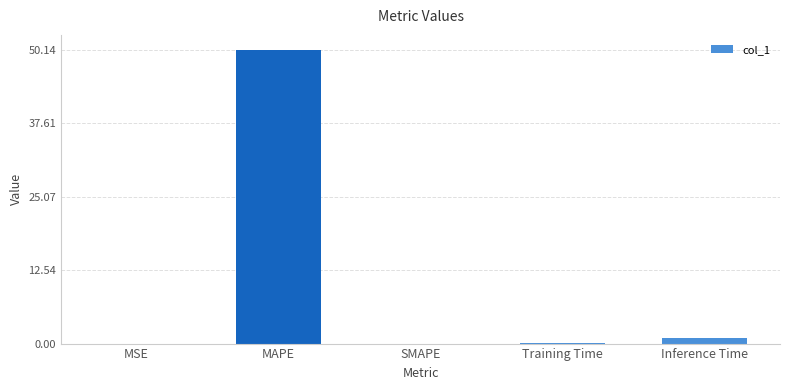

Are the bars grouped side by side (vs. stacked)?

No